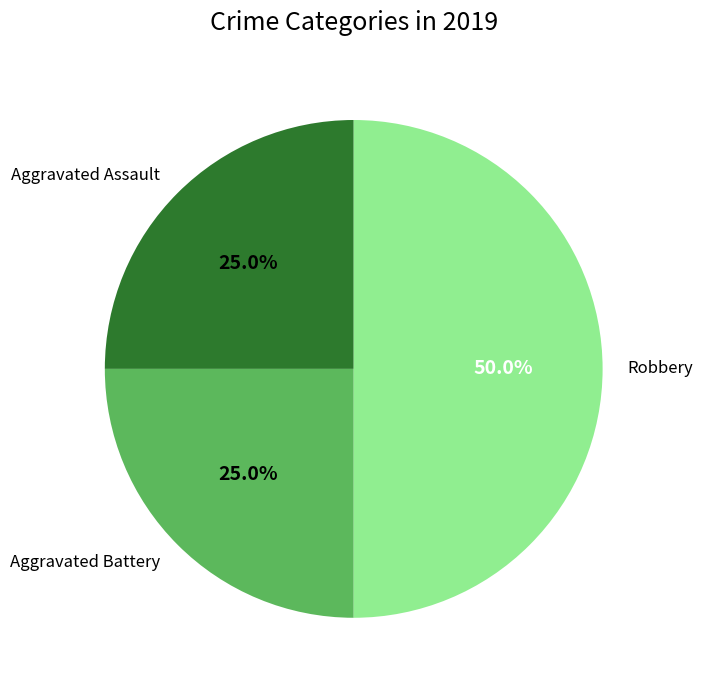

Which slice is the largest?

Robbery